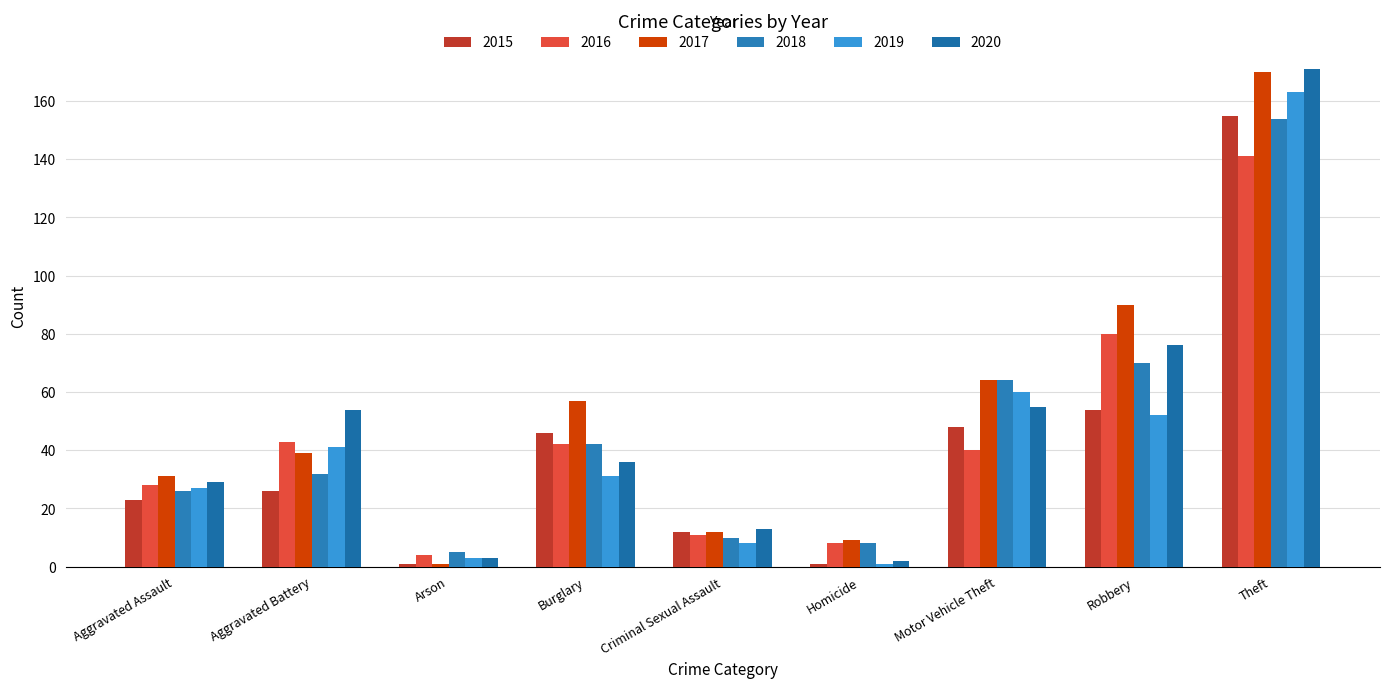

How many categories are shown in the chart?

9